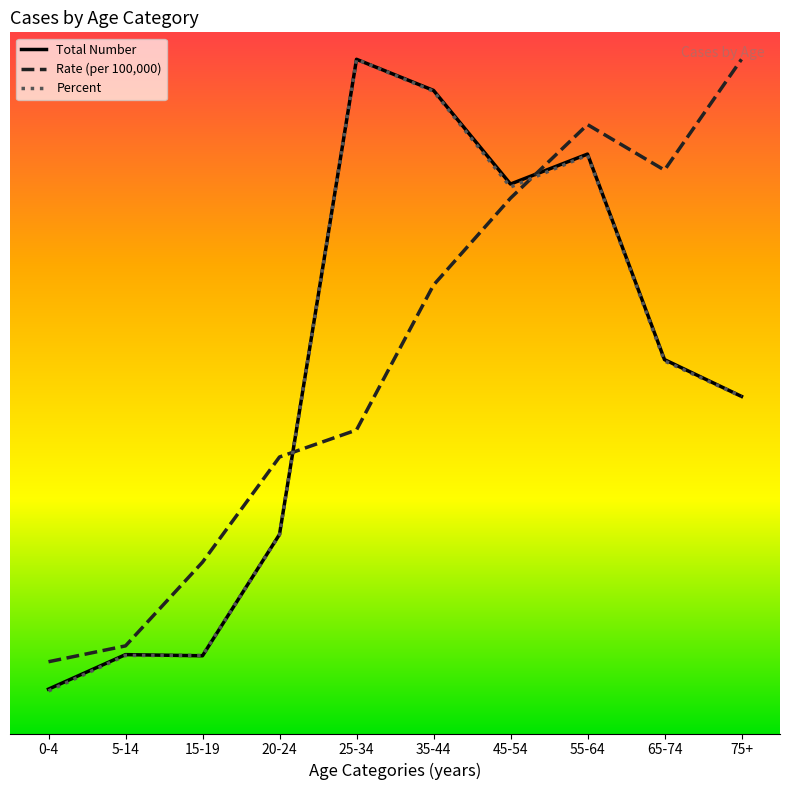

What is the total value across all series at 75+?

5000.0